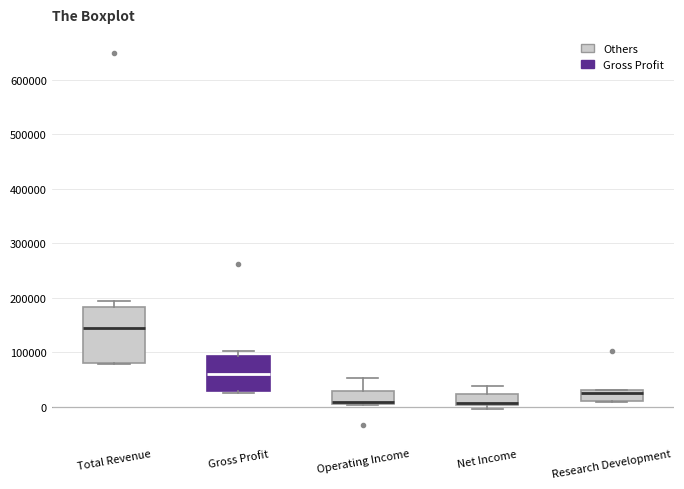

Comparing the boxes themselves (not the whiskers), which one is the tallest?

Total Revenue